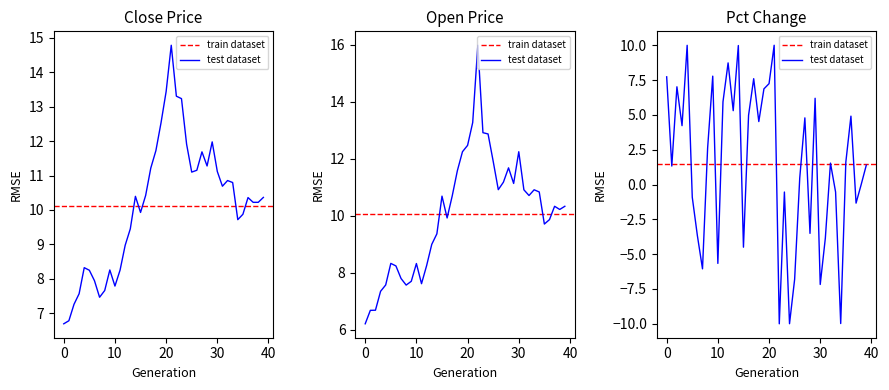

Is it true that open equals 10.8 at 2000-01-10?

False